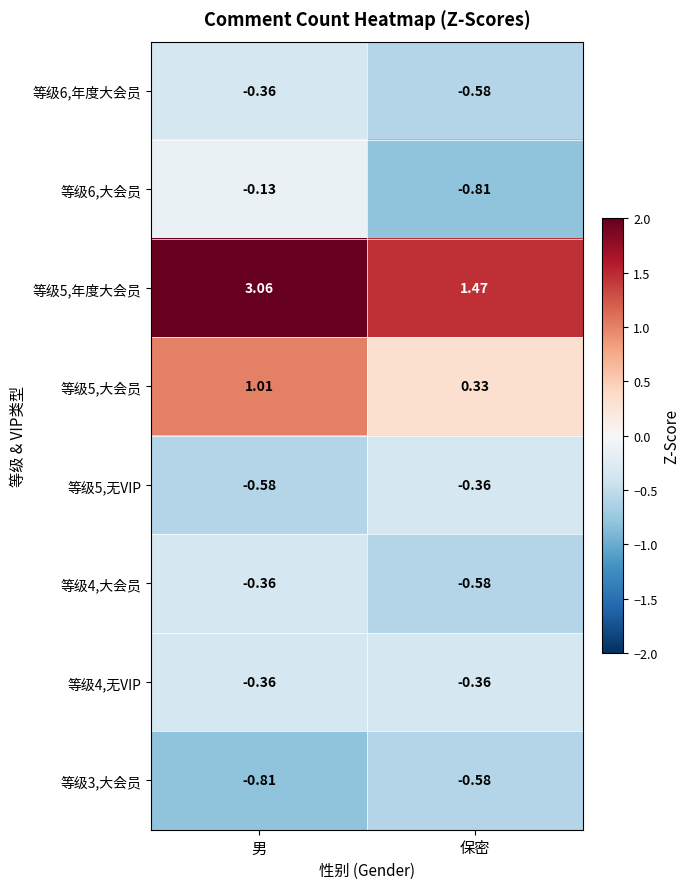

Which category has the lowest value in the 等级5,大会员 series?

保密